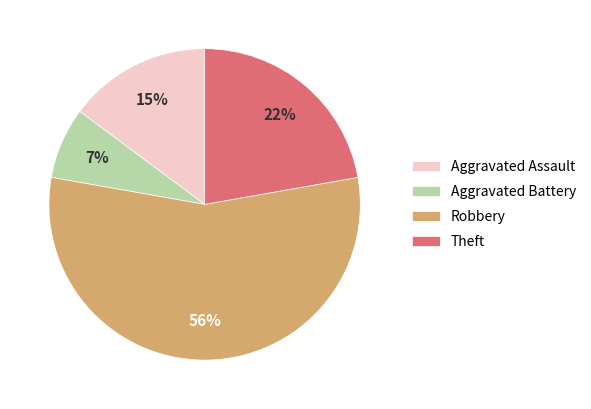

What is the majority slice?

Robbery